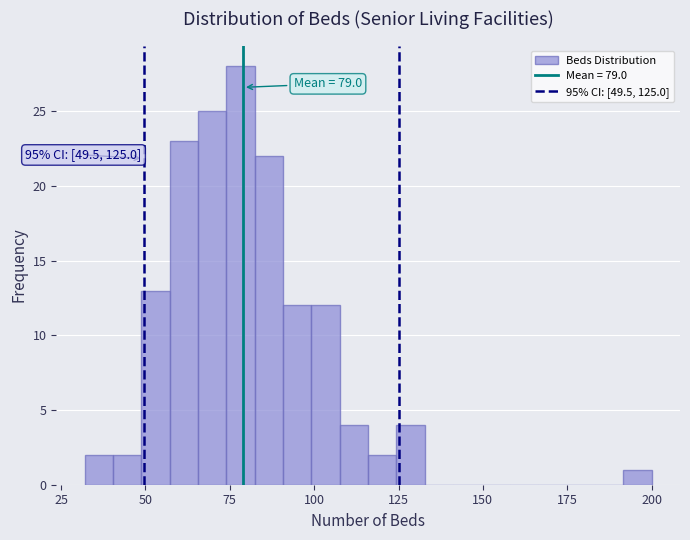

Read against the x-axis, roughly where is the centre of the tallest bar?

80